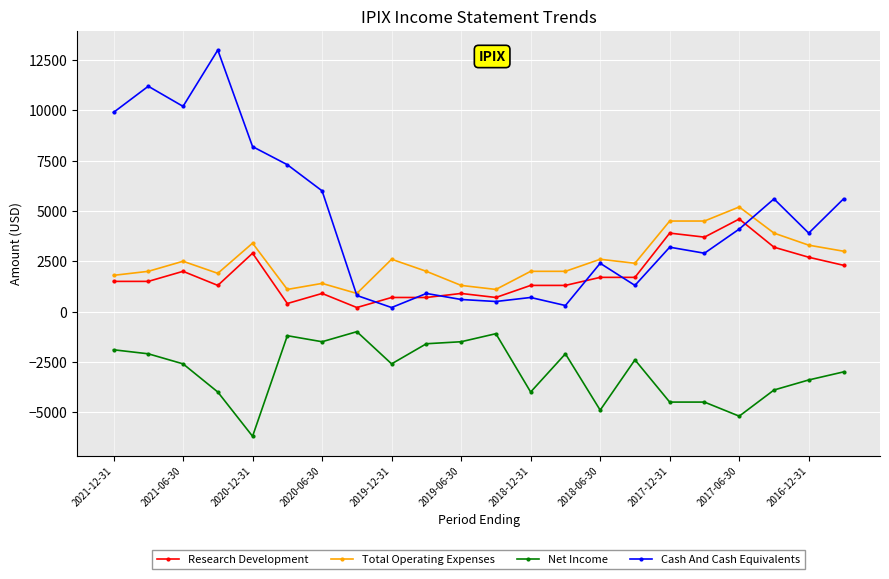

What is the smallest value displayed?

-6200